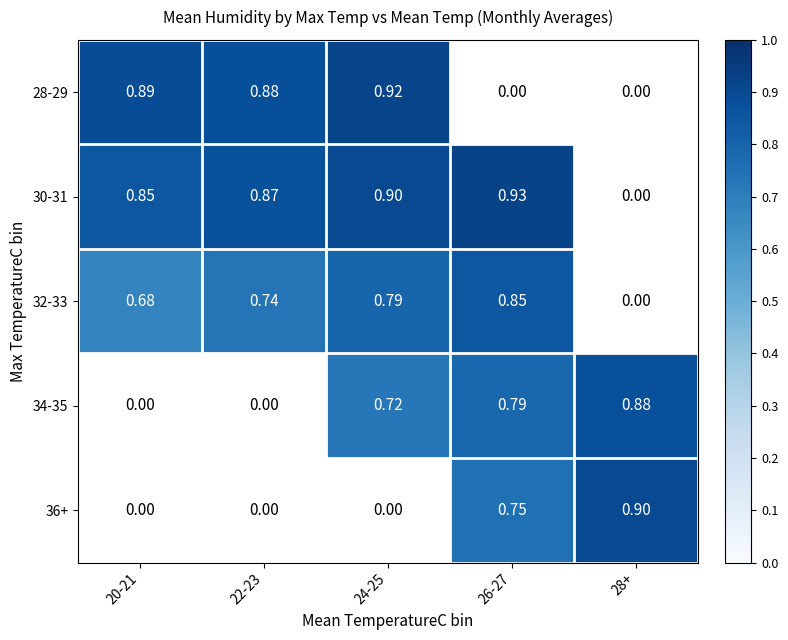

How many distinct data groups are displayed?

5